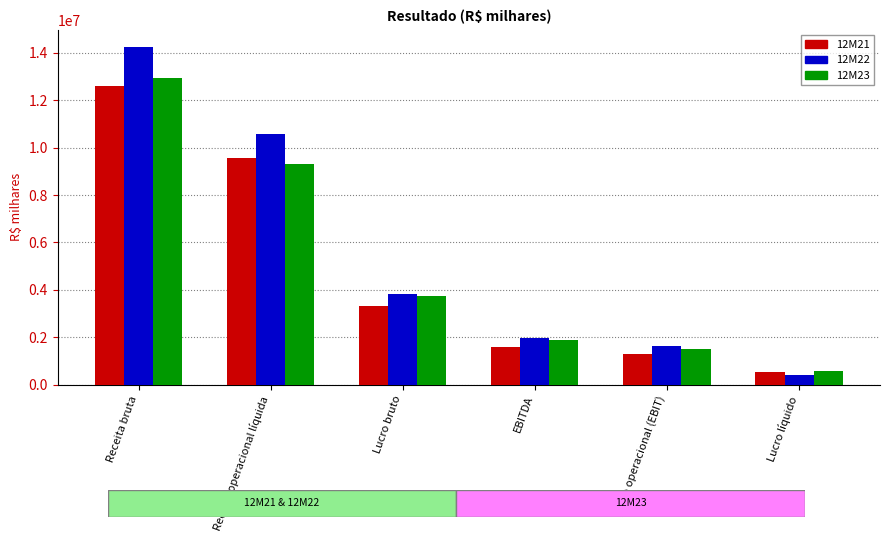

Reading left to right, extract all data points from this chart.

12M21: Receita bruta=12579777	Receita operacional líquida=9556115	Lucro bruto=3322616	EBITDA=1602858	Lucro operacional (EBIT)=1315396	Lucro líquido=530875
12M22: Receita bruta=14250353	Receita operacional líquida=10576852	Lucro bruto=3825874	EBITDA=1967729	Lucro operacional (EBIT)=1652116	Lucro líquido=424975
12M23: Receita bruta=12915151	Receita operacional líquida=9319170	Lucro bruto=3740725	EBITDA=1883827	Lucro operacional (EBIT)=1524366	Lucro líquido=600454